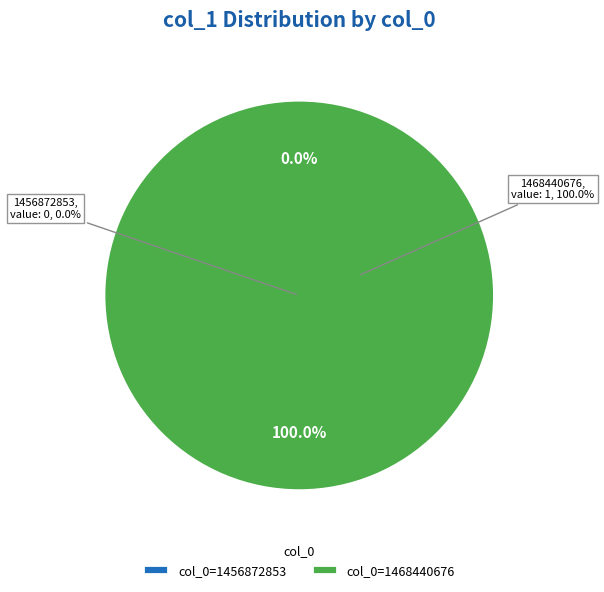

What is the largest slice in the pie chart?

1468440676